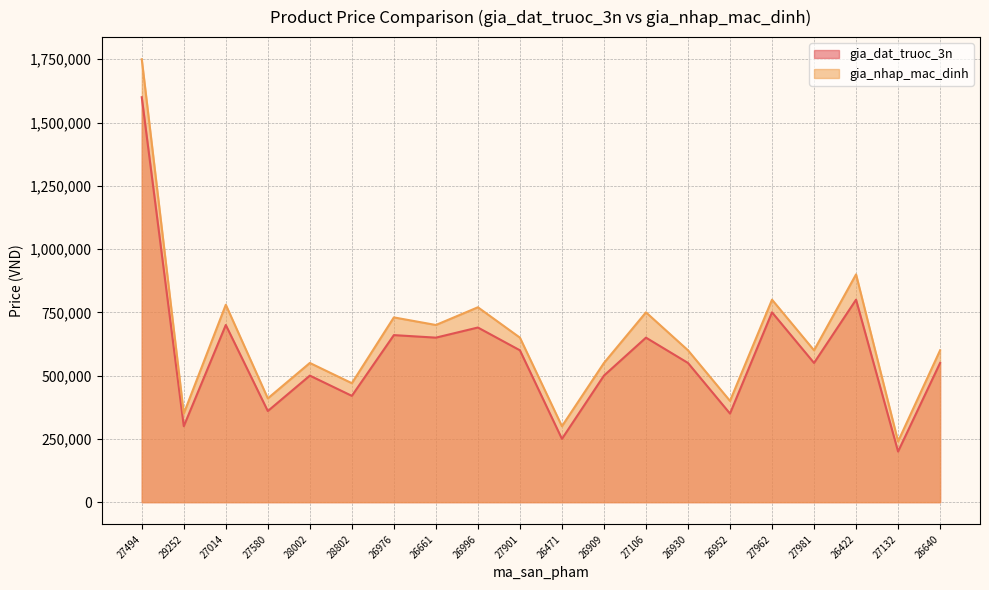

How many interior local peaks does the gia_dat_truoc_3n series have?

7